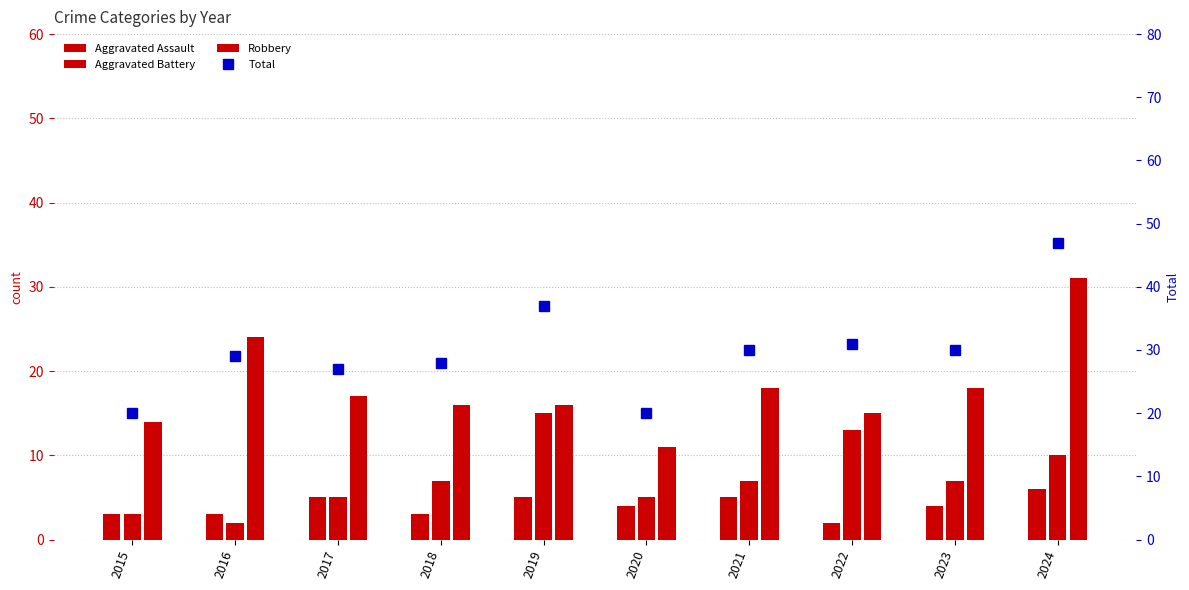

How many data points in Robbery are less than 17?

5